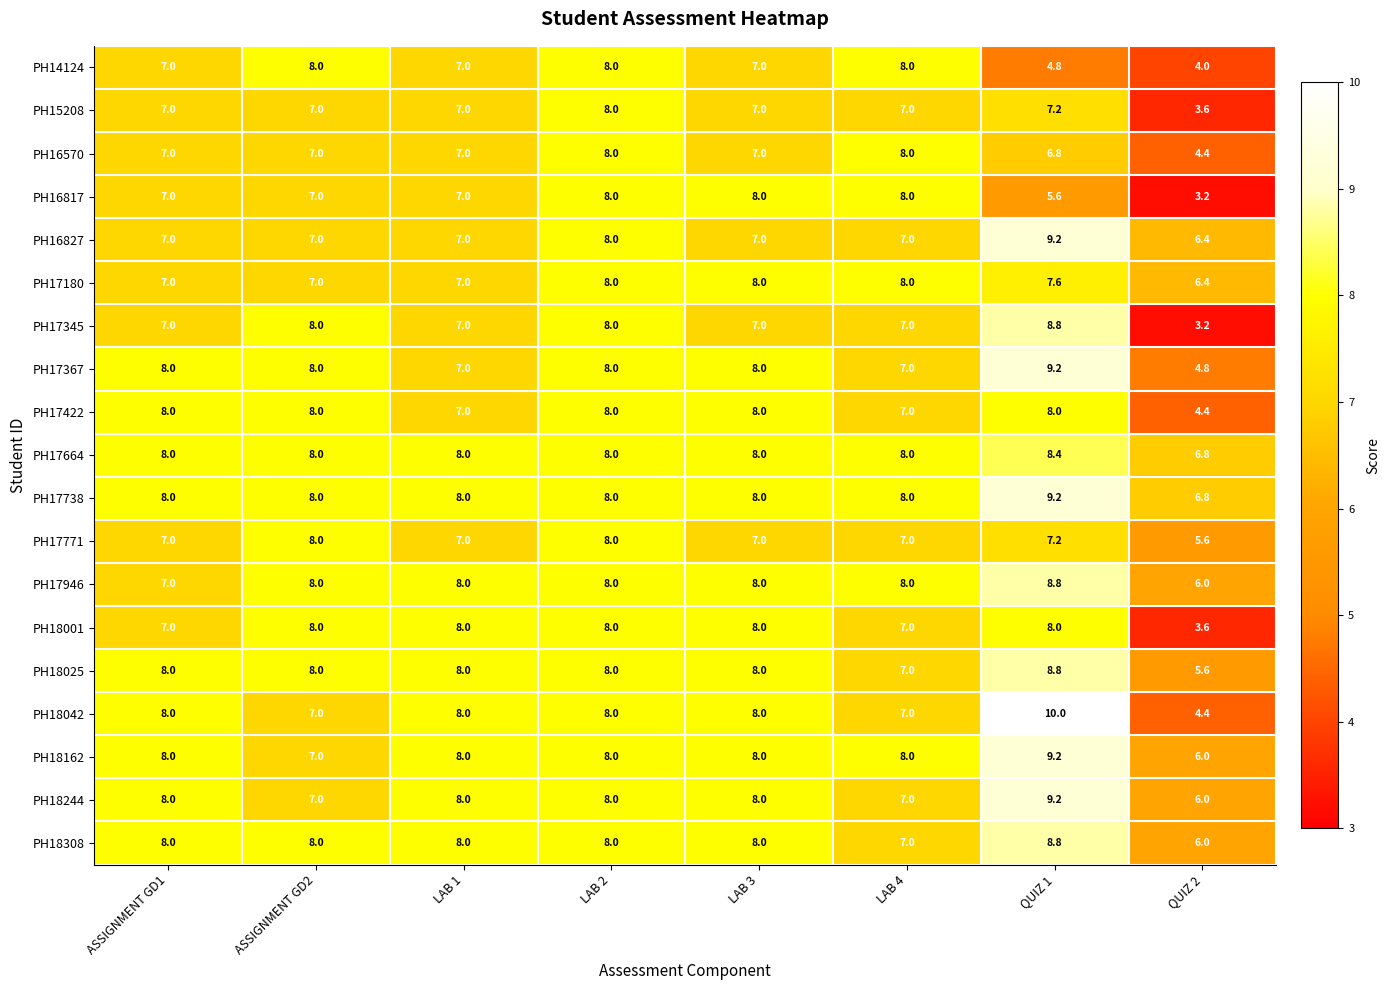

Where is PH17664 nearest to the value 7?

QUIZ 2